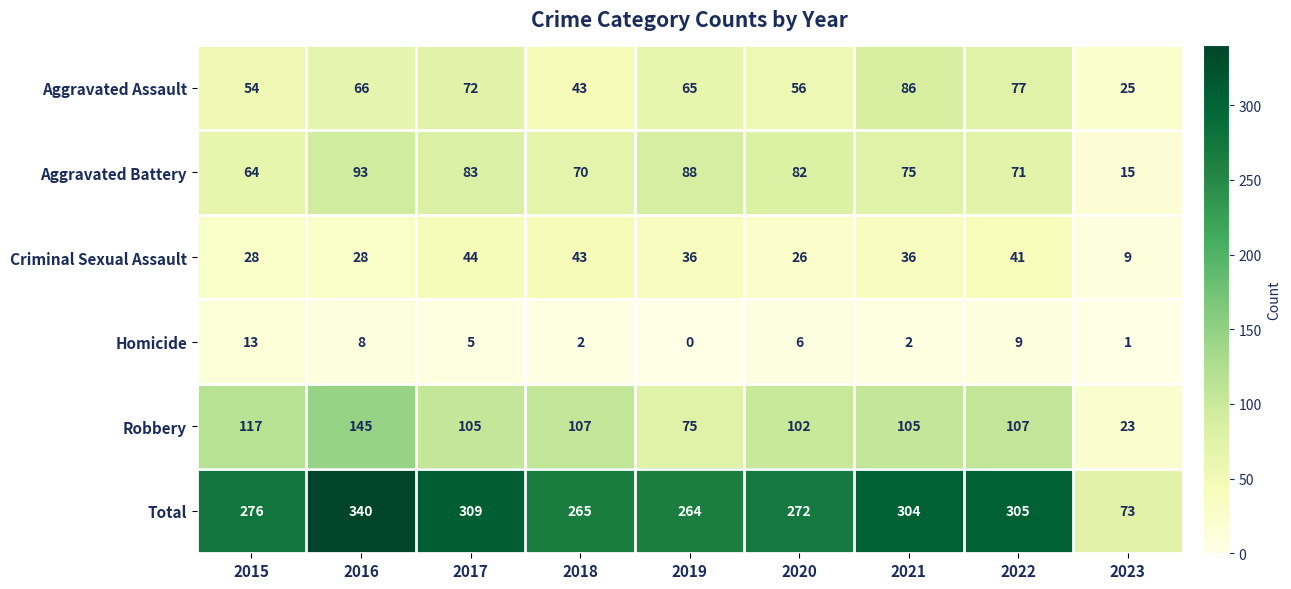

What is the difference between the second highest and minimum values in the Total series?

236